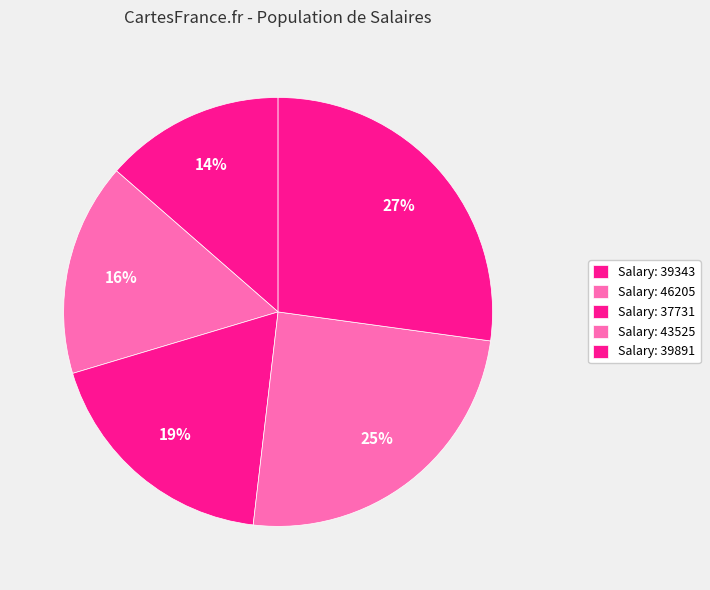

How many segments does this pie chart have?

5